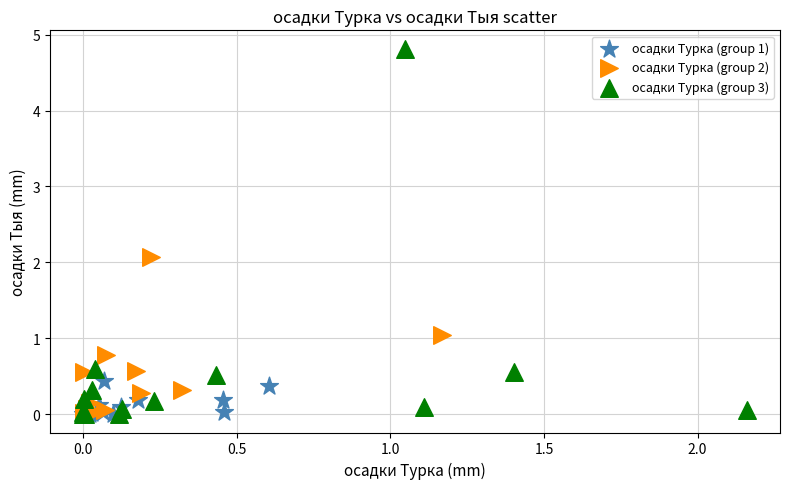

Which series contains the highest Y value?

осадки Турка (group 3)